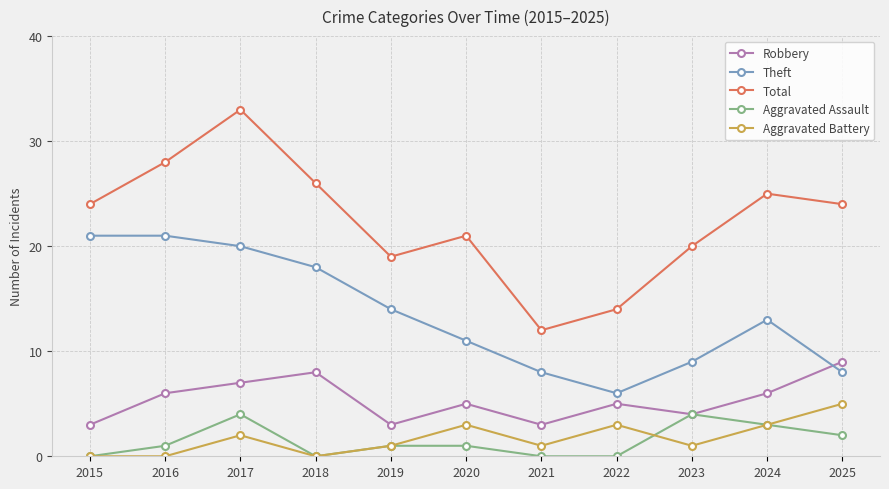

How many lines are shown in the chart?

5